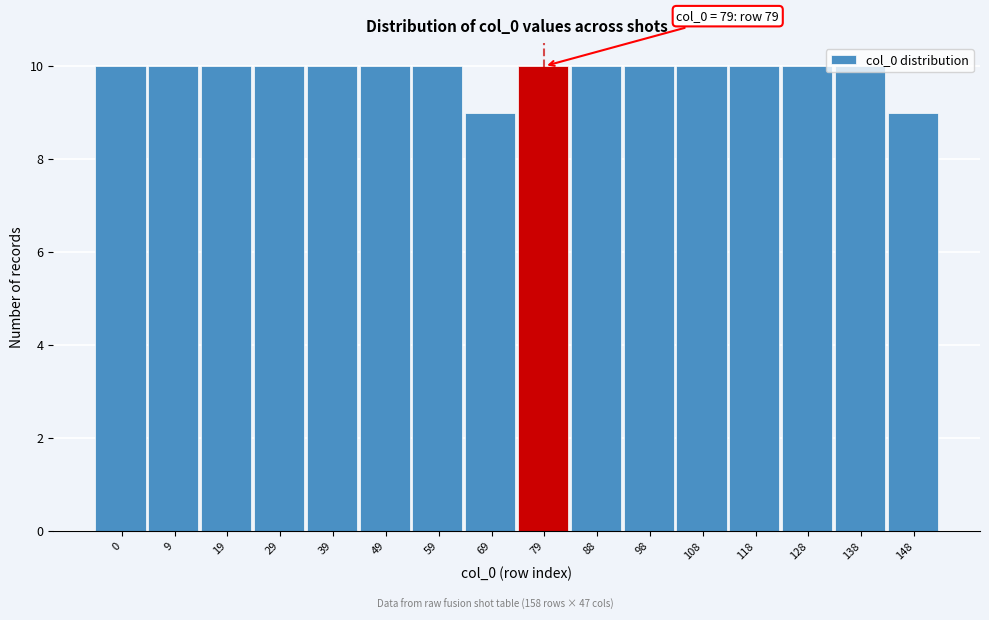

What is the greatest value displayed?

10